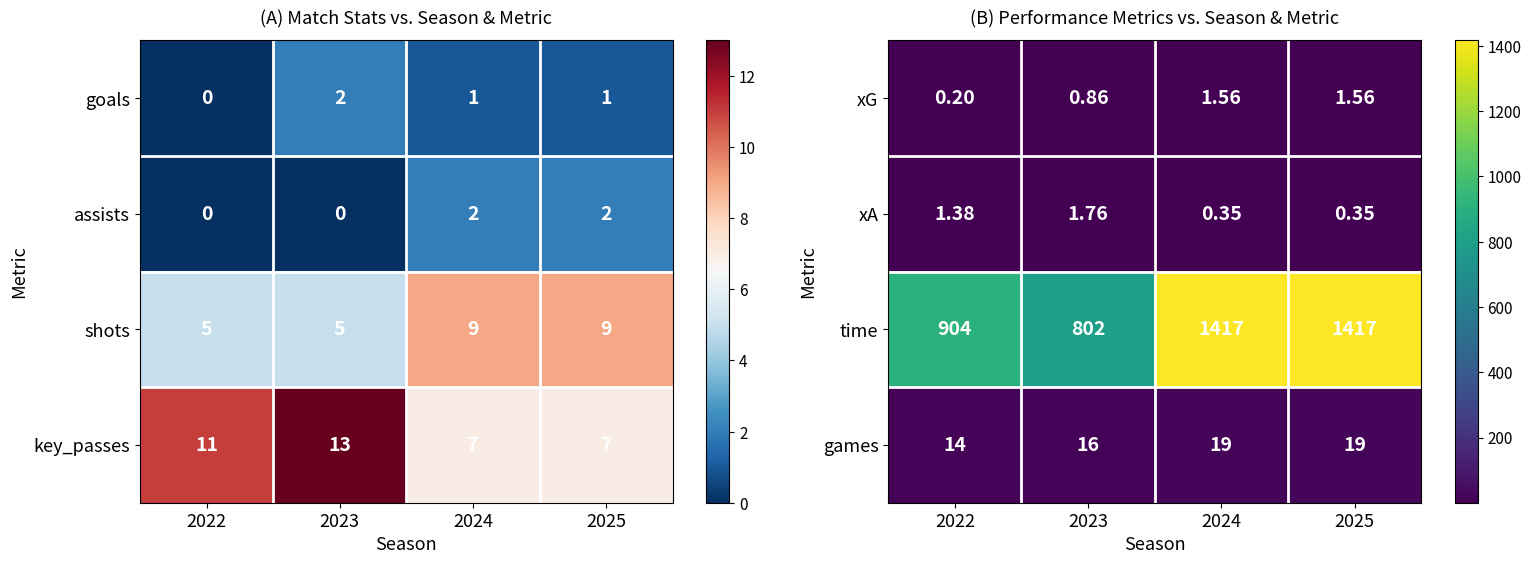

What is the average value of the time series?

1135.0